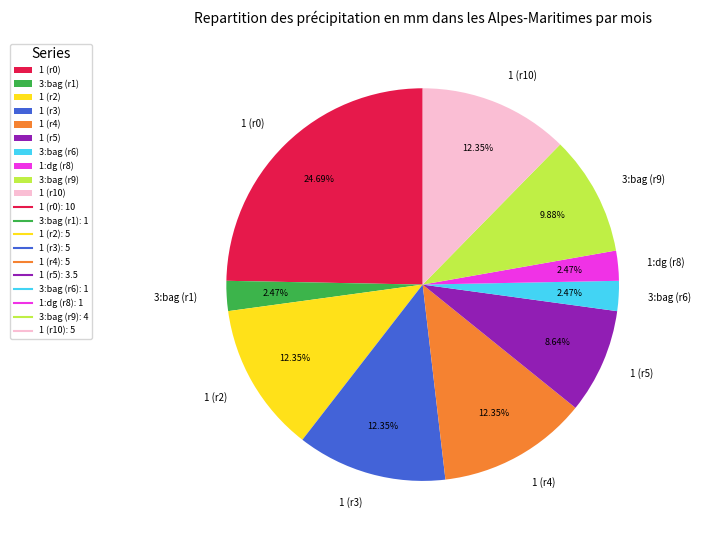

To the nearest percent, what is the difference between the largest and smallest slice percentages?

22%